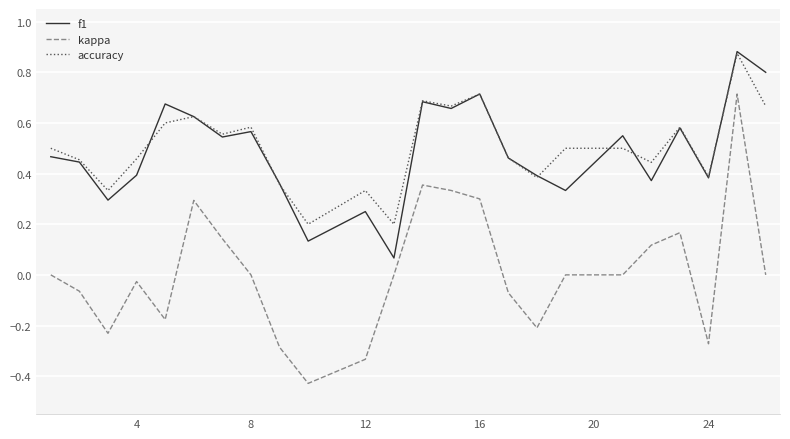

Is this an area chart (filled region under the line)?

No